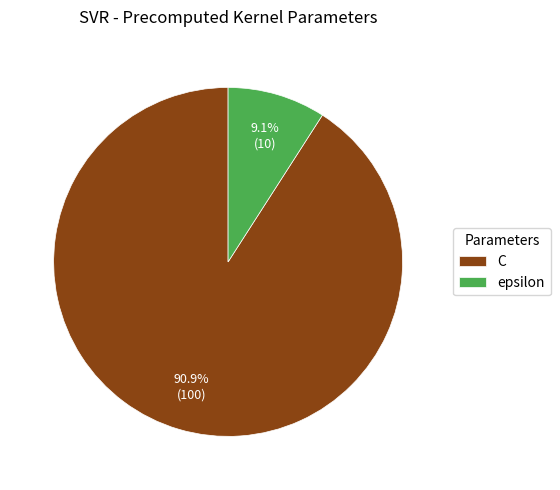

To the nearest percent, what is the difference between the epsilon and C slice percentages?

82%